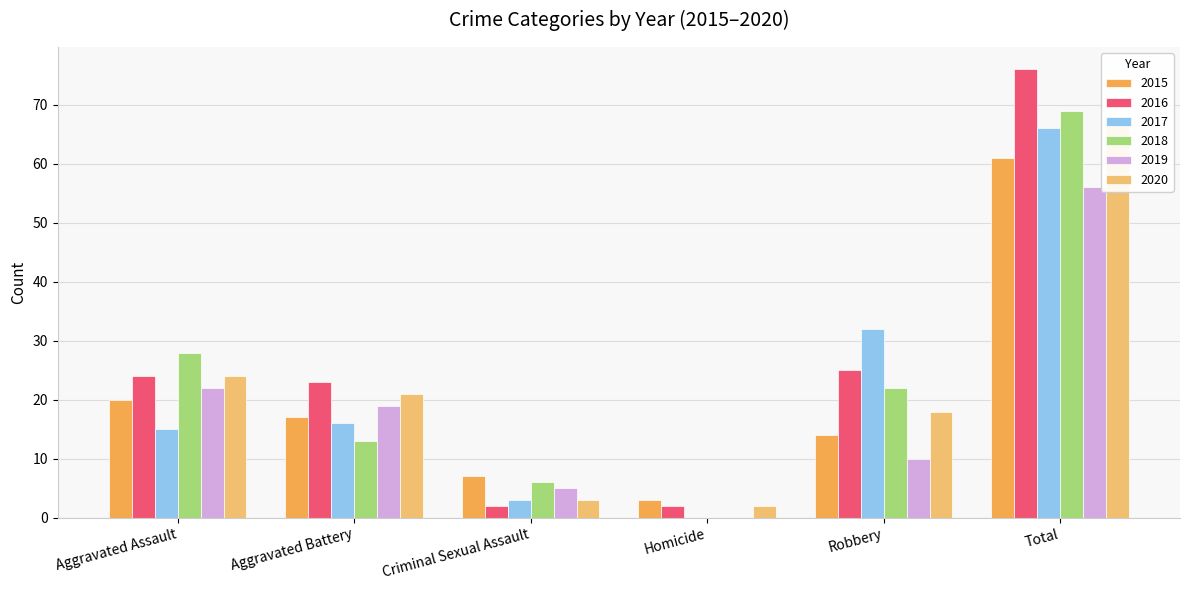

What is the total value across all series at Criminal Sexual Assault?

26